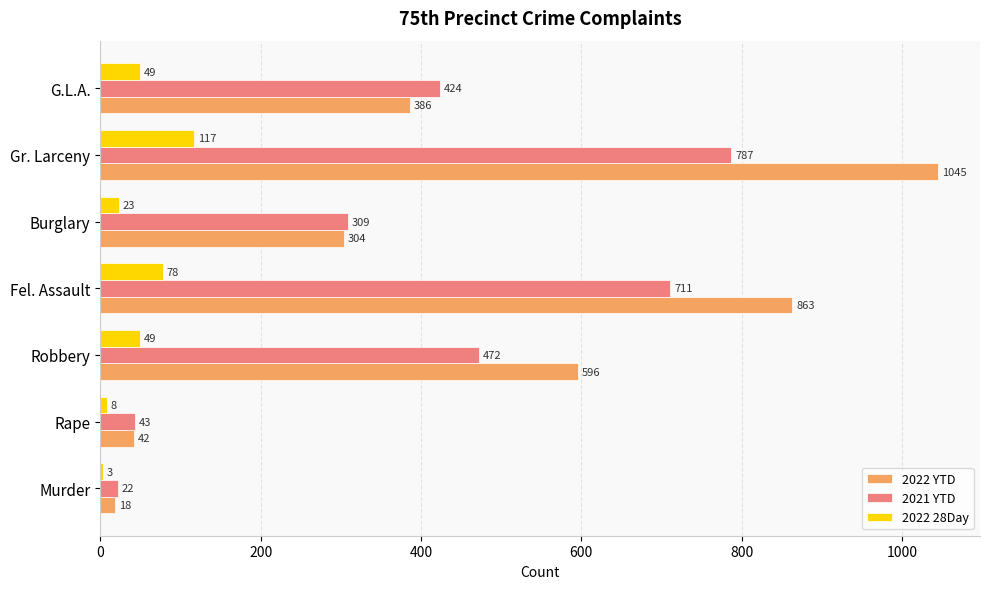

At which label is 2022 YTD closest to 531?

Robbery